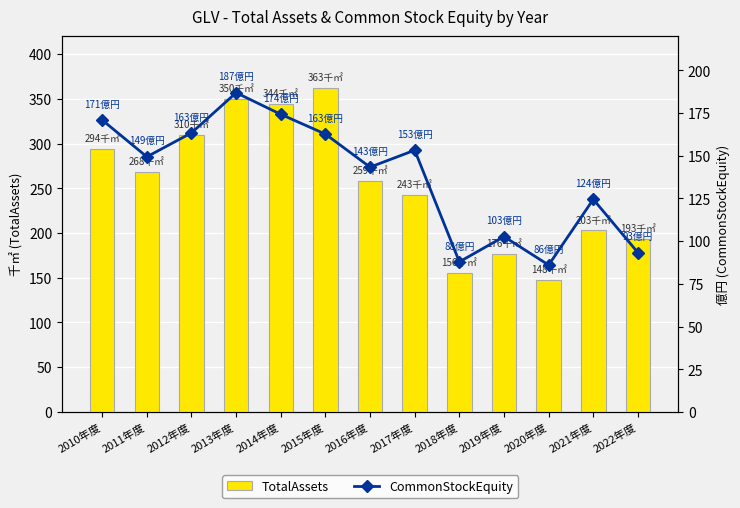

Reading right to left, transcribe all the data shown in this chart.

TotalAssets: 2022年度=193024813	2021年度=202992883	2020年度=147748057	2019年度=176385268	2018年度=155502321	2017年度=242841173	2016年度=258607405	2015年度=362556315	2014年度=344440686	2013年度=349694407	2012年度=309695488	2011年度=268069492	2010年度=294260880
CommonStockEquity: 2022年度=93283926	2021年度=124485405	2020年度=86016058	2019年度=102670280	2018年度=87879817	2017年度=153232795	2016年度=143319106	2015年度=162650907	2014年度=174232211	2013年度=186886610	2012年度=163378031	2011年度=149374598	2010年度=170896765